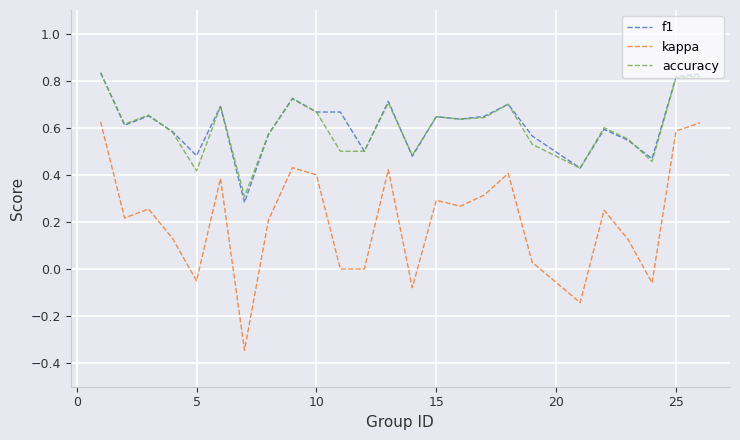

Count the accuracy values in the range 0 to 1.

25